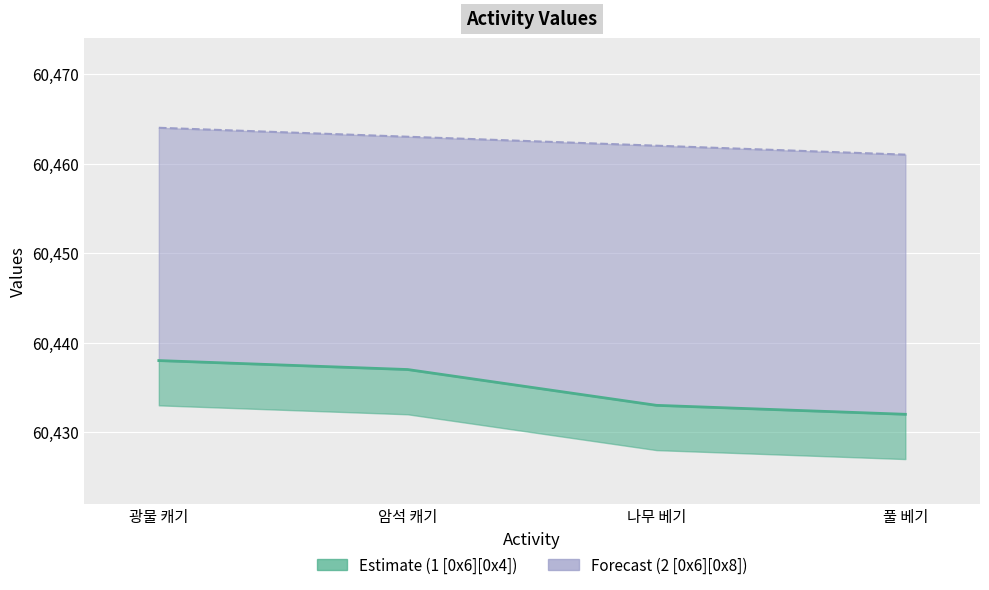

What is the maximum value shown in the chart?

60464